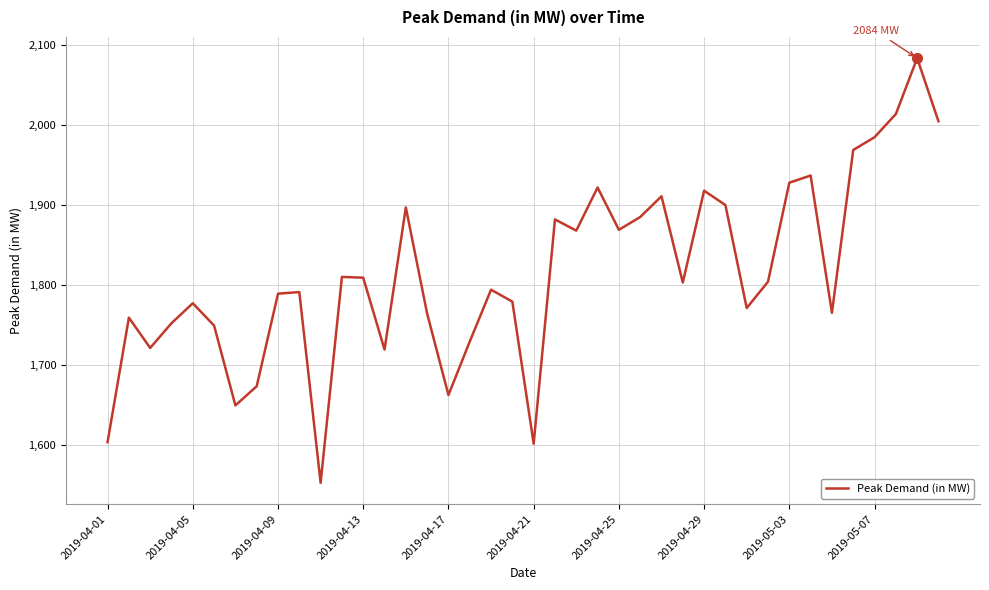

What is the difference between the maximum and minimum values?

532